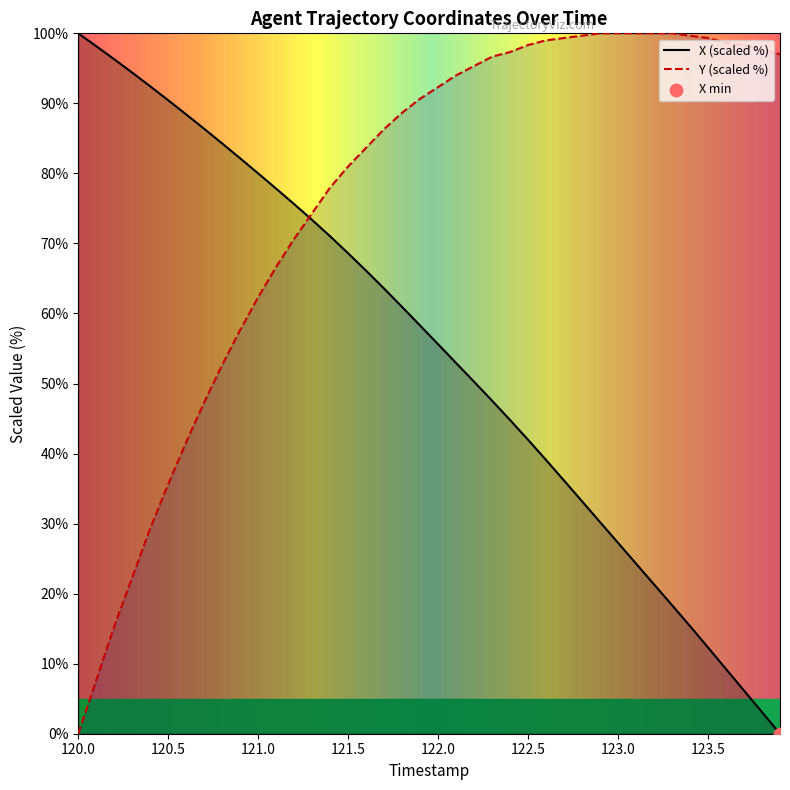

The X (scaled %) series shows 19.6 at 122.0. True or false?

False